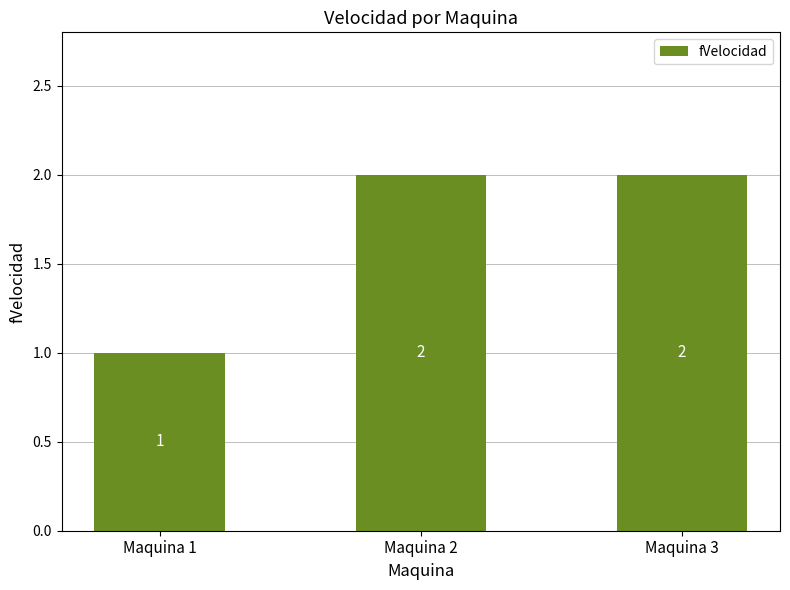

The value at Maquina 1 is 1. True or false?

True